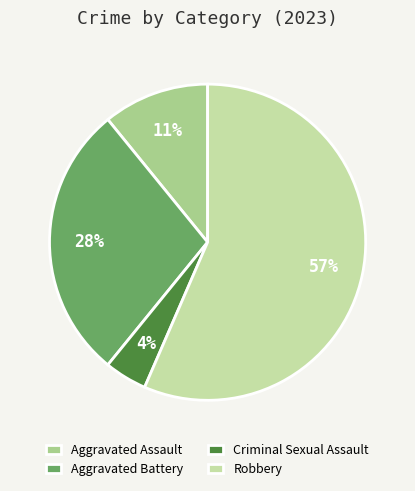

Count the number of slices in the pie.

4